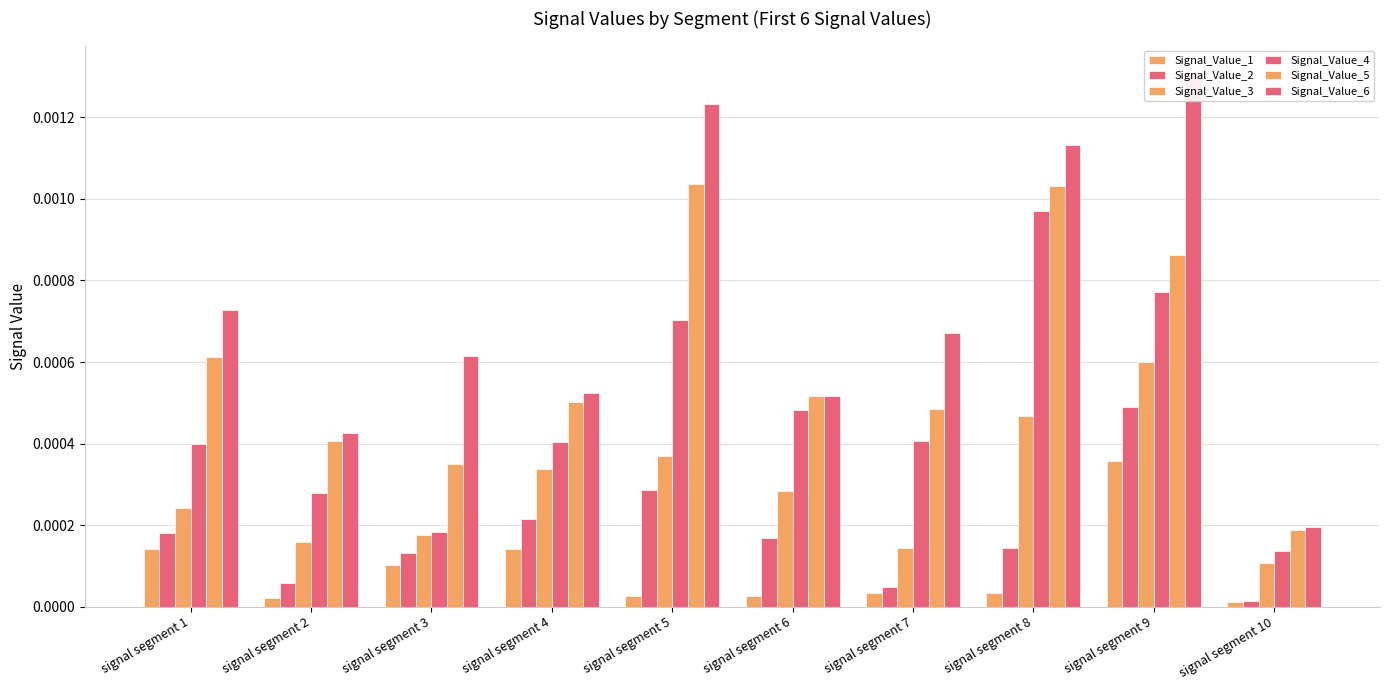

The Signal_Value_6 series shows 0.0 at signal segment 5. True or false?

False